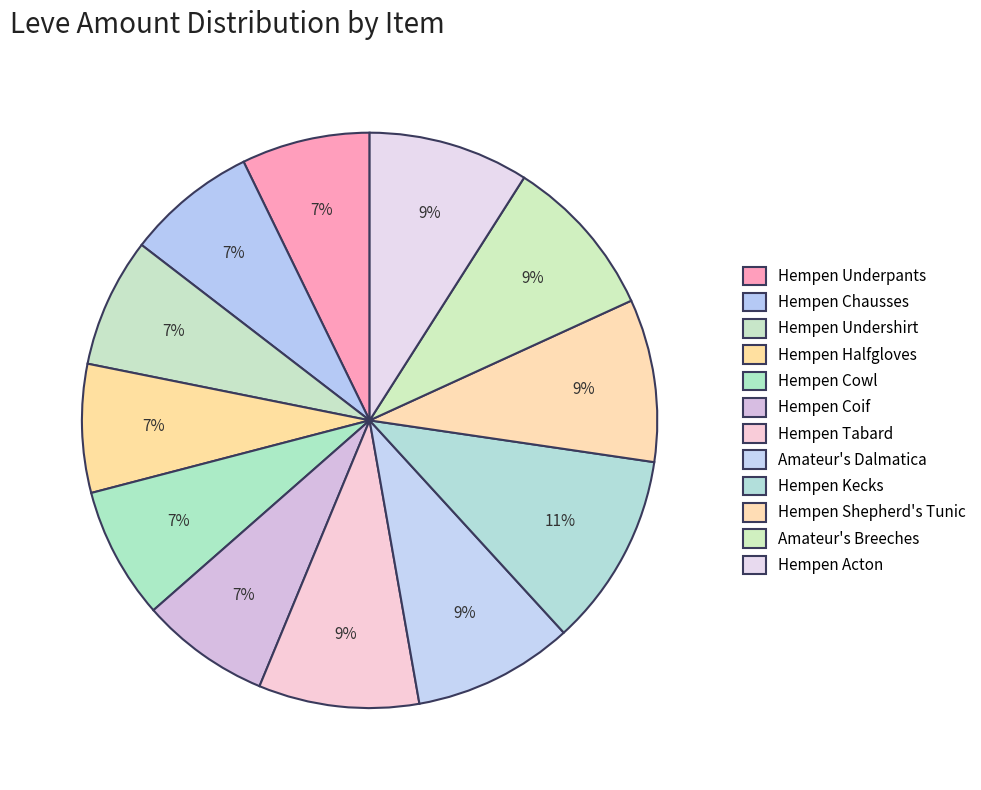

Is the sum of Hempen Tabard and Hempen Coif greater than half?

No